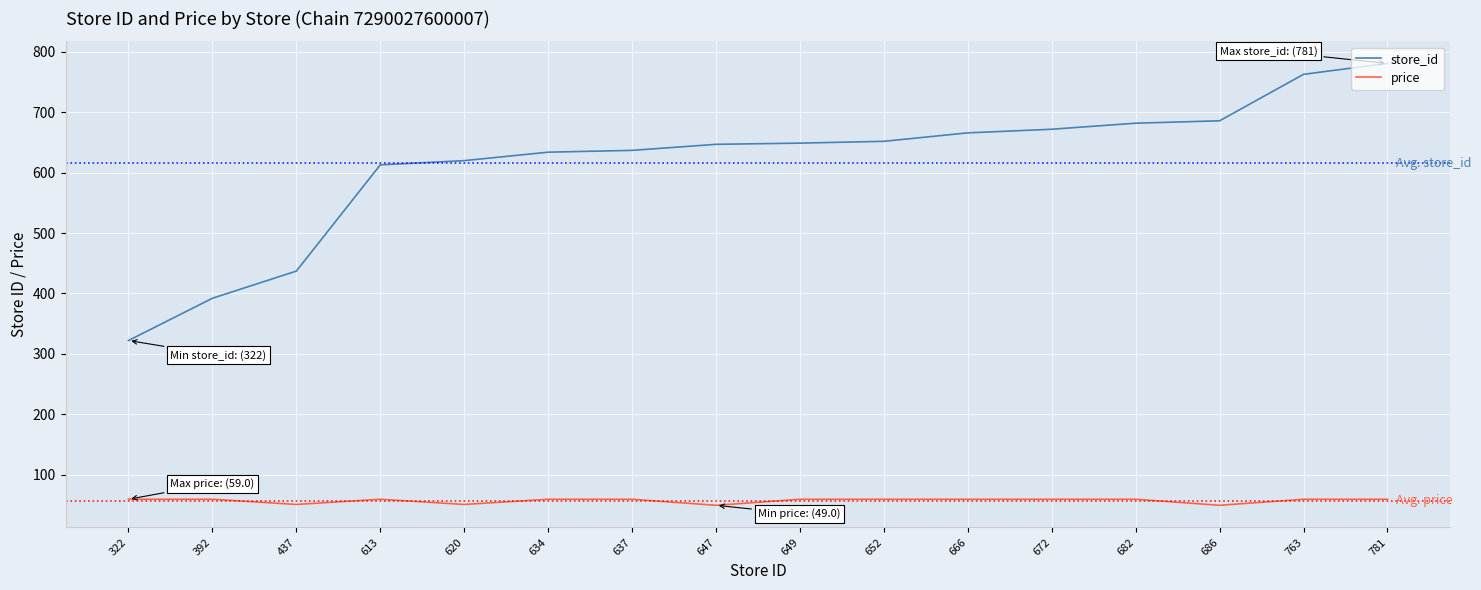

Rank the series by their average value, from lowest to highest.

price, store_id